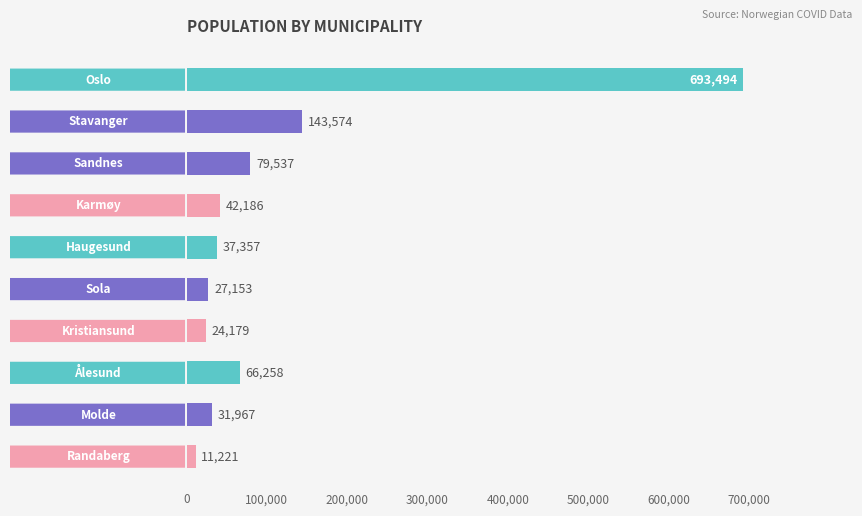

Reading top to bottom, what are all the values shown in this chart?

693494	143574	79537	42186	37357	27153	24179	66258	31967	11221